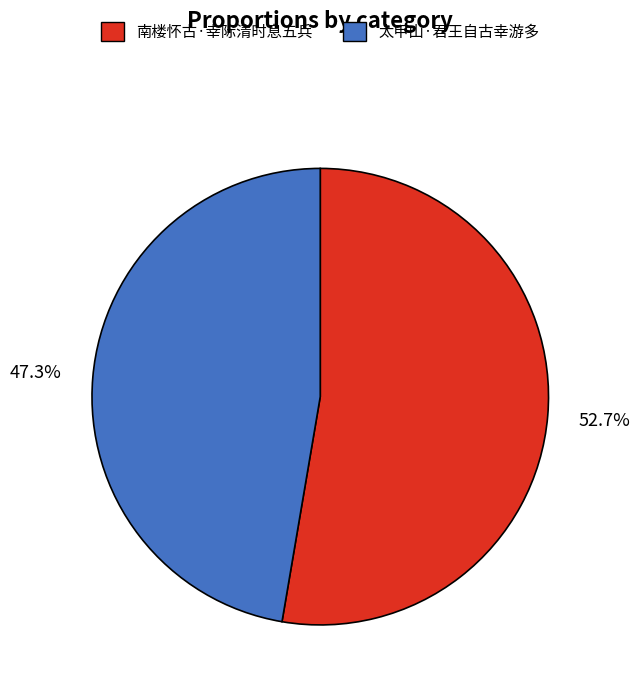

Is there a majority slice in this chart?

Yes